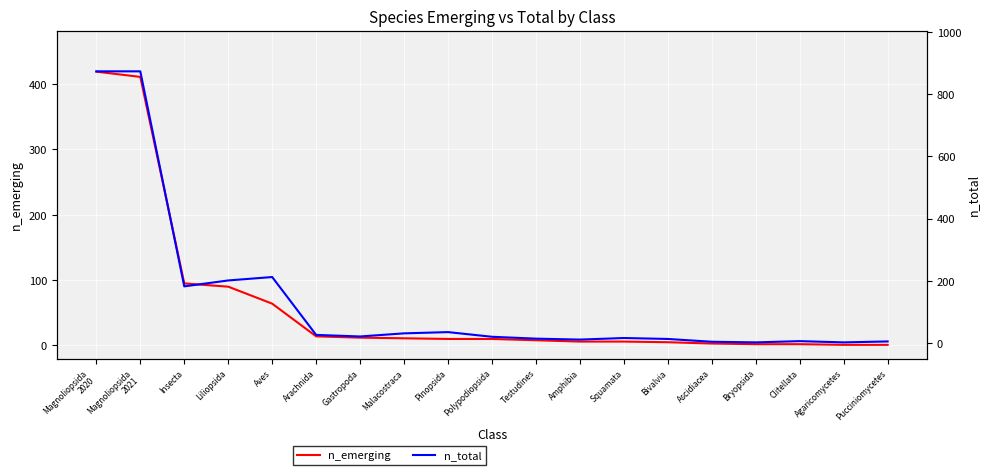

What value does the n_total series have at Magnoliopsida
2021, to the nearest 50?

850